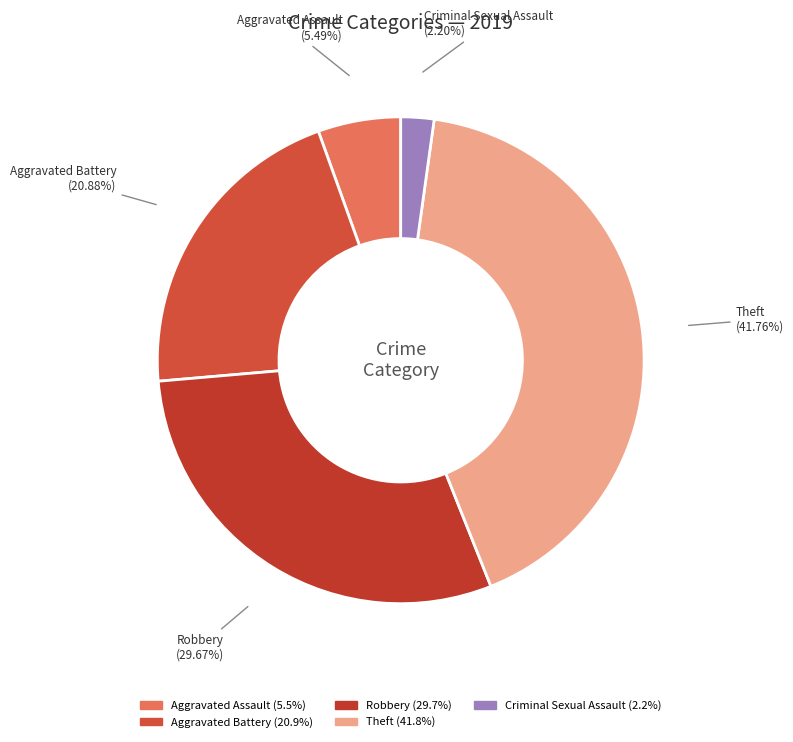

To the nearest percent, what is the combined percentage of Robbery and Aggravated Battery?

51%